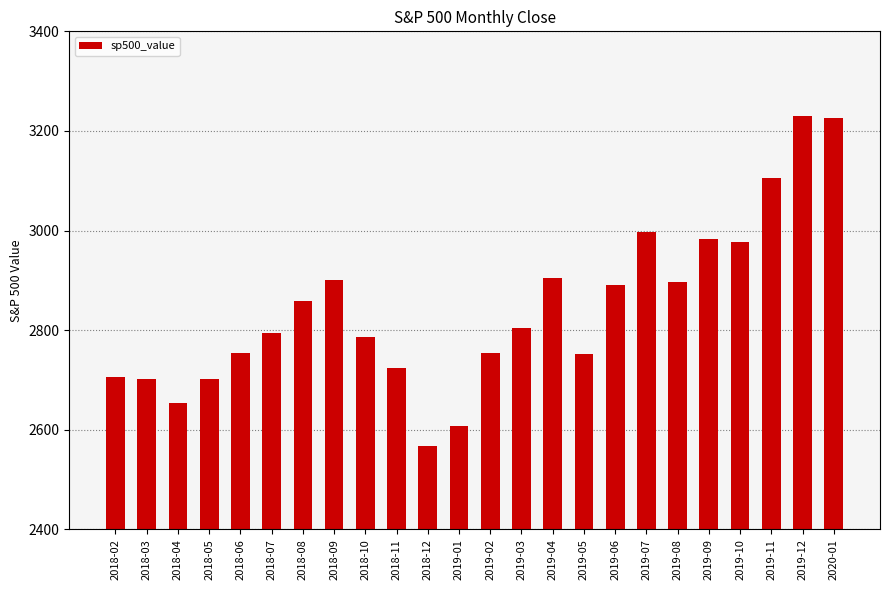

Count the number of values greater than 2803.

12